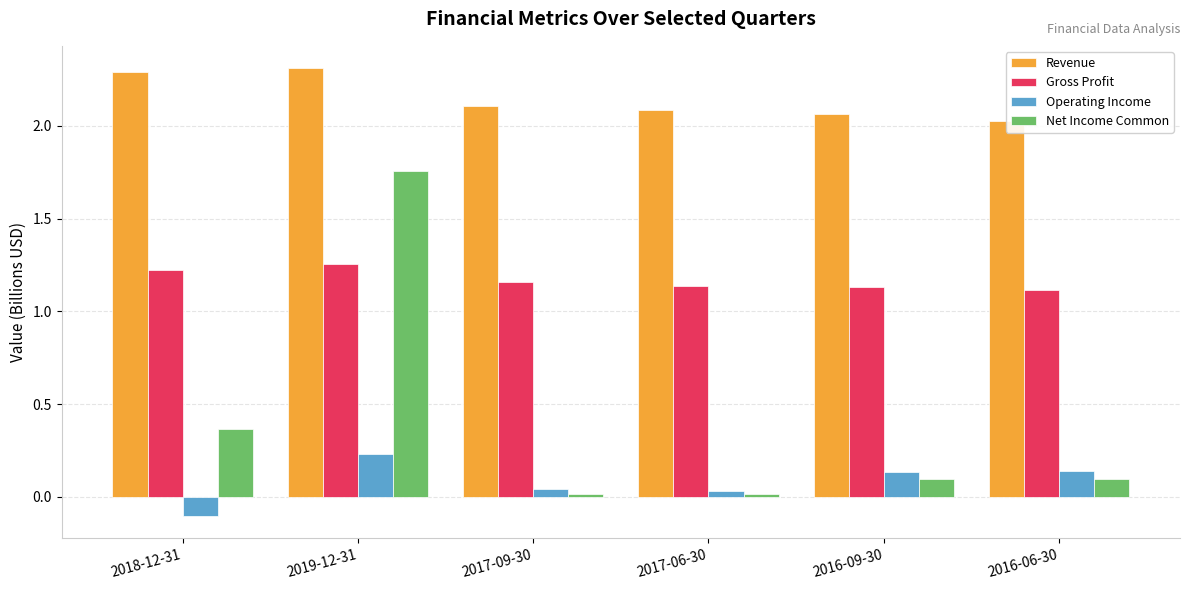

Reading left to right, extract all data points from this chart.

Revenue: 2.3	2.3	2.1	2.1	2.1	2.0
Gross Profit: 1.2	1.3	1.2	1.1	1.1	1.1
Operating Income: -0.1	0.2	0.0	0.0	0.1	0.1
Net Income Common: 0.4	1.8	0.0	0.0	0.1	0.1